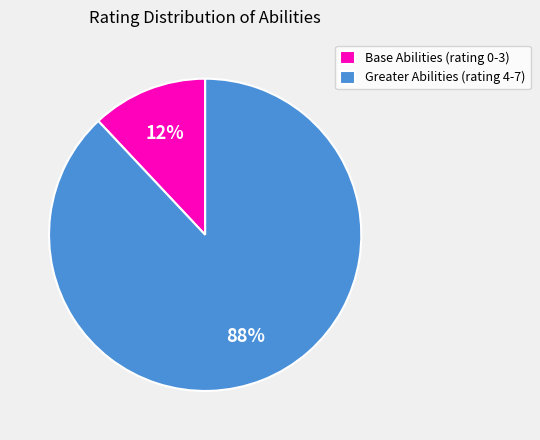

Is the sum of Base Abilities (rating 0-3) and Greater Abilities (rating 4-7) greater than half?

Yes